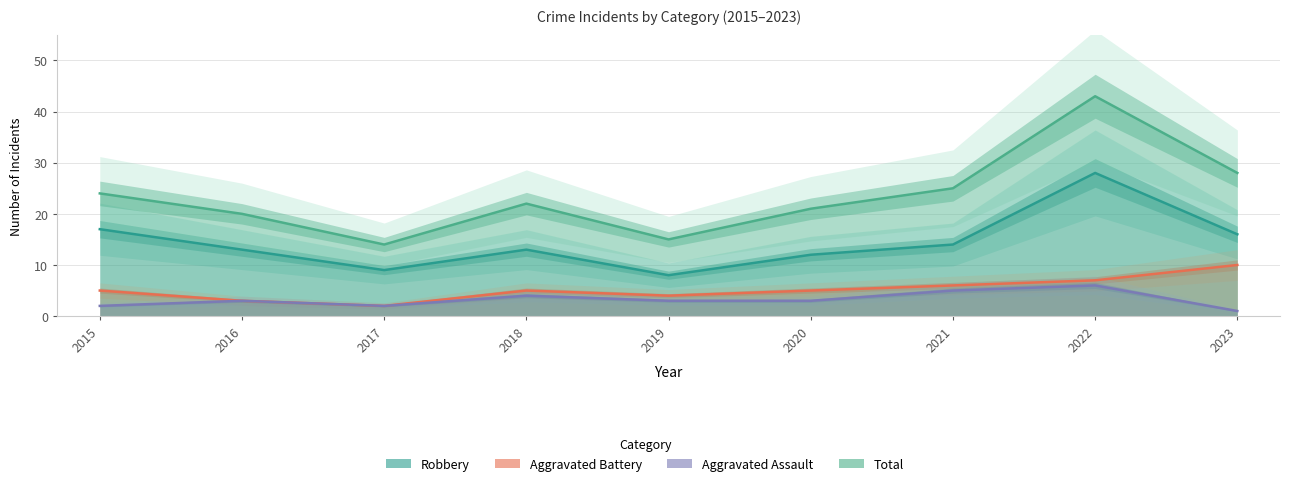

What is the smallest value displayed?

1